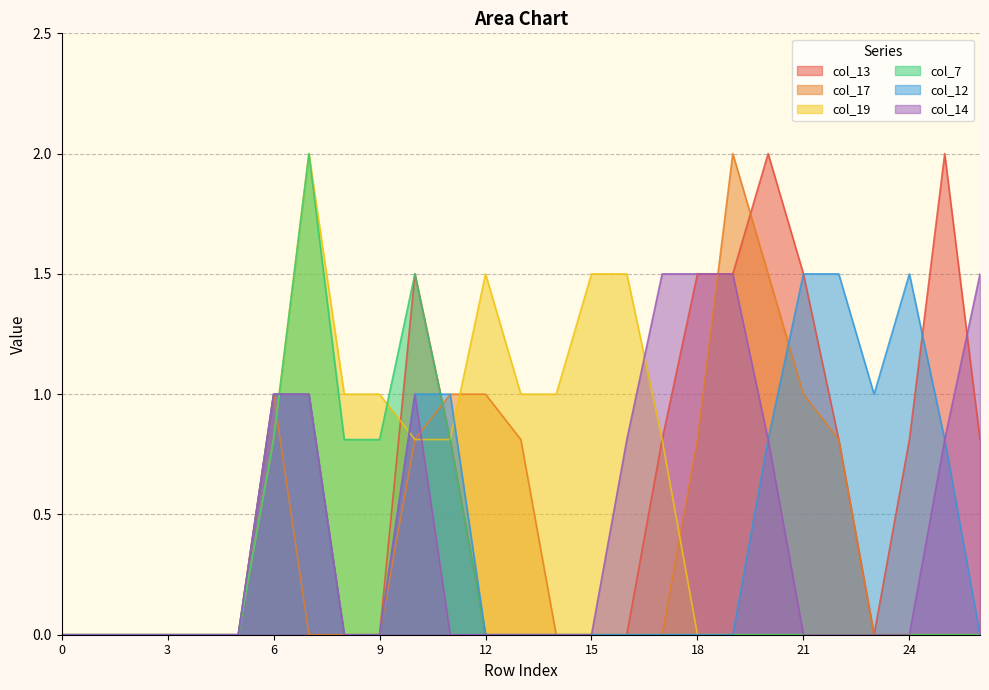

At 25, list the series in order from smallest to largest.

col_17, col_19, col_7, col_12, col_14, col_13